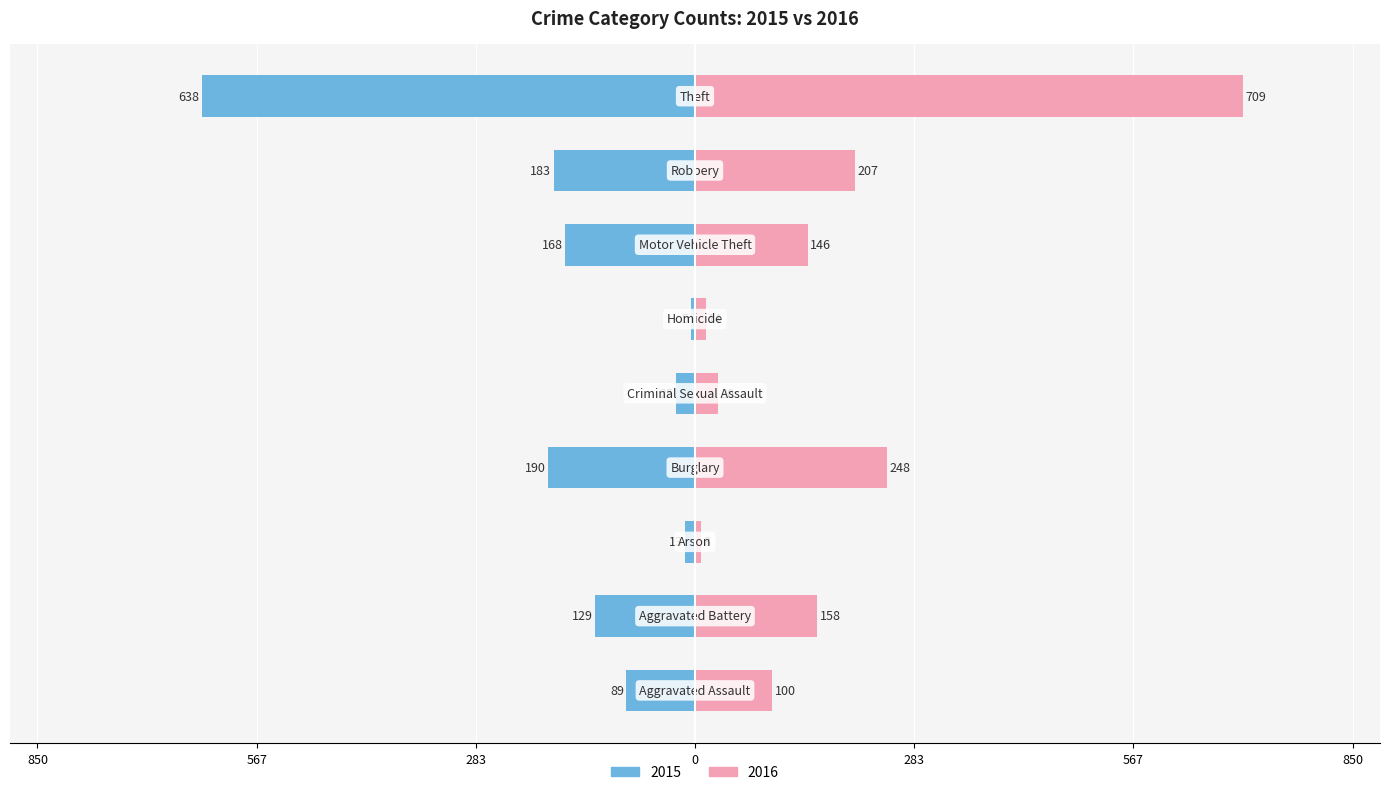

How many values in the 2015 series are below -129?

4